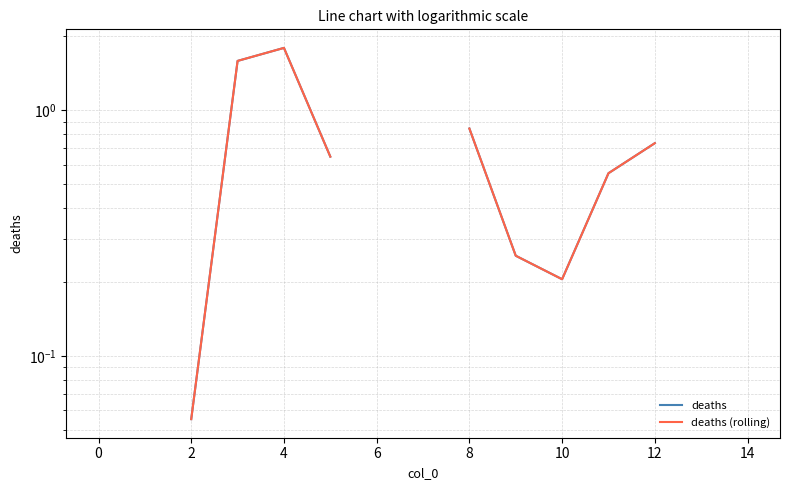

At which category does deaths (rolling) reach its first local valley?

10